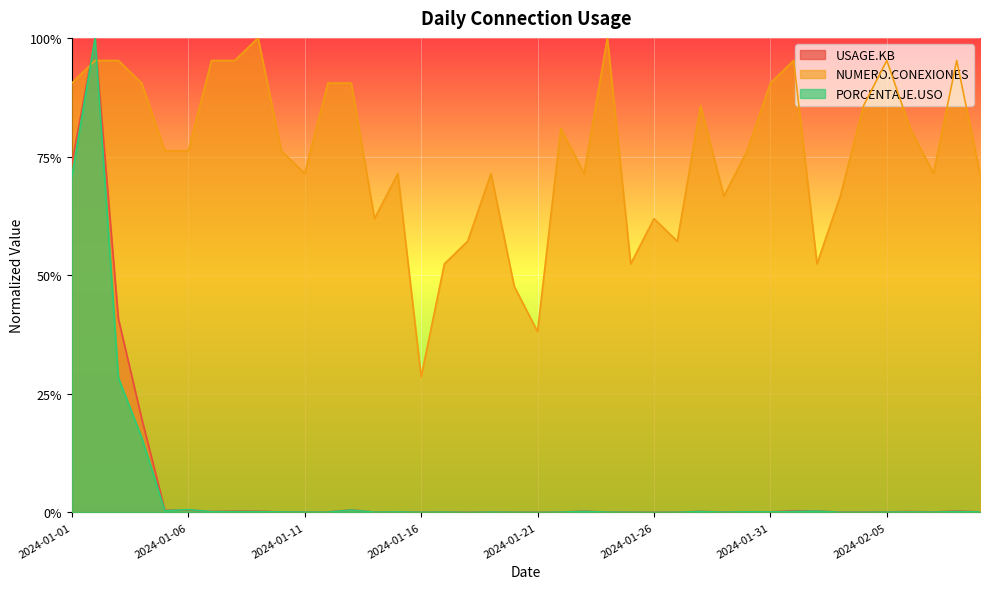

Reading left to right, extract all data points from this chart.

USAGE.KB: 2024-01-01=0.7	2024-01-02=1.0	2024-01-03=0.4	2024-01-04=0.2	2024-01-05=0.0	2024-01-06=0.0	2024-01-07=0.0	2024-01-08=0.0	2024-01-09=0.0	2024-01-10=0.0	2024-01-11=0.0	2024-01-12=0.0	2024-01-13=0.0	2024-01-14=0.0	2024-01-15=0.0	2024-01-16=0.0	2024-01-17=0.0	2024-01-18=0.0	2024-01-19=0.0	2024-01-20=0.0	2024-01-21=0.0	2024-01-22=0.0	2024-01-23=0.0	2024-01-24=0.0	2024-01-25=0.0	2024-01-26=0.0	2024-01-27=0.0	2024-01-28=0.0	2024-01-29=0.0	2024-01-30=0.0	2024-01-31=0.0	2024-02-01=0.0	2024-02-02=0.0	2024-02-03=0.0	2024-02-04=0.0	2024-02-05=0.0	2024-02-06=0.0	2024-02-07=0.0	2024-02-08=0.0	2024-02-09=0.0
NUMERO.CONEXIONES: 2024-01-01=0.9	2024-01-02=1.0	2024-01-03=1.0	2024-01-04=0.9	2024-01-05=0.8	2024-01-06=0.8	2024-01-07=1.0	2024-01-08=1.0	2024-01-09=1.0	2024-01-10=0.8	2024-01-11=0.7	2024-01-12=0.9	2024-01-13=0.9	2024-01-14=0.6	2024-01-15=0.7	2024-01-16=0.3	2024-01-17=0.5	2024-01-18=0.6	2024-01-19=0.7	2024-01-20=0.5	2024-01-21=0.4	2024-01-22=0.8	2024-01-23=0.7	2024-01-24=1.0	2024-01-25=0.5	2024-01-26=0.6	2024-01-27=0.6	2024-01-28=0.9	2024-01-29=0.7	2024-01-30=0.8	2024-01-31=0.9	2024-02-01=1.0	2024-02-02=0.5	2024-02-03=0.7	2024-02-04=0.9	2024-02-05=1.0	2024-02-06=0.8	2024-02-07=0.7	2024-02-08=1.0	2024-02-09=0.7
PORCENTAJE.USO: 2024-01-01=0.7	2024-01-02=1.0	2024-01-03=0.3	2024-01-04=0.2	2024-01-05=0.0	2024-01-06=0.0	2024-01-07=0.0	2024-01-08=0.0	2024-01-09=0.0	2024-01-10=0.0	2024-01-11=0.0	2024-01-12=0.0	2024-01-13=0.0	2024-01-14=0.0	2024-01-15=0.0	2024-01-16=0.0	2024-01-17=0.0	2024-01-18=0.0	2024-01-19=0.0	2024-01-20=0.0	2024-01-21=0.0	2024-01-22=0.0	2024-01-23=0.0	2024-01-24=0.0	2024-01-25=0.0	2024-01-26=0.0	2024-01-27=0.0	2024-01-28=0.0	2024-01-29=0.0	2024-01-30=0.0	2024-01-31=0.0	2024-02-01=0.0	2024-02-02=0.0	2024-02-03=0.0	2024-02-04=0.0	2024-02-05=0.0	2024-02-06=0.0	2024-02-07=0.0	2024-02-08=0.0	2024-02-09=0.0